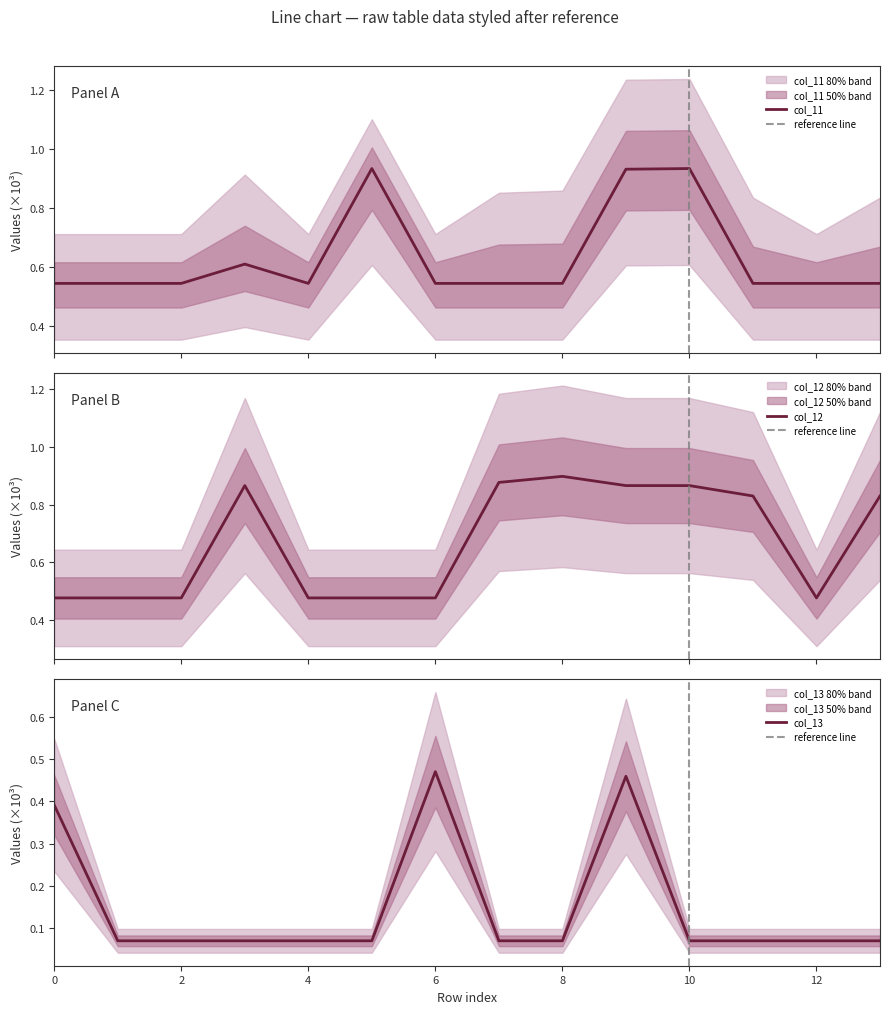

Where is the first local maximum for col_12?

3.0